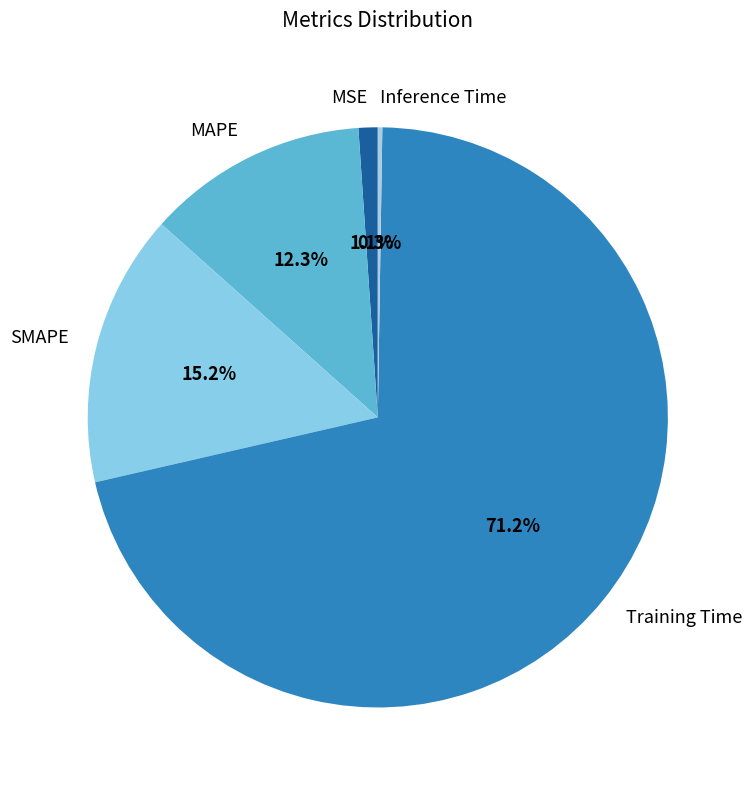

Which category has the biggest portion of the pie?

Training Time